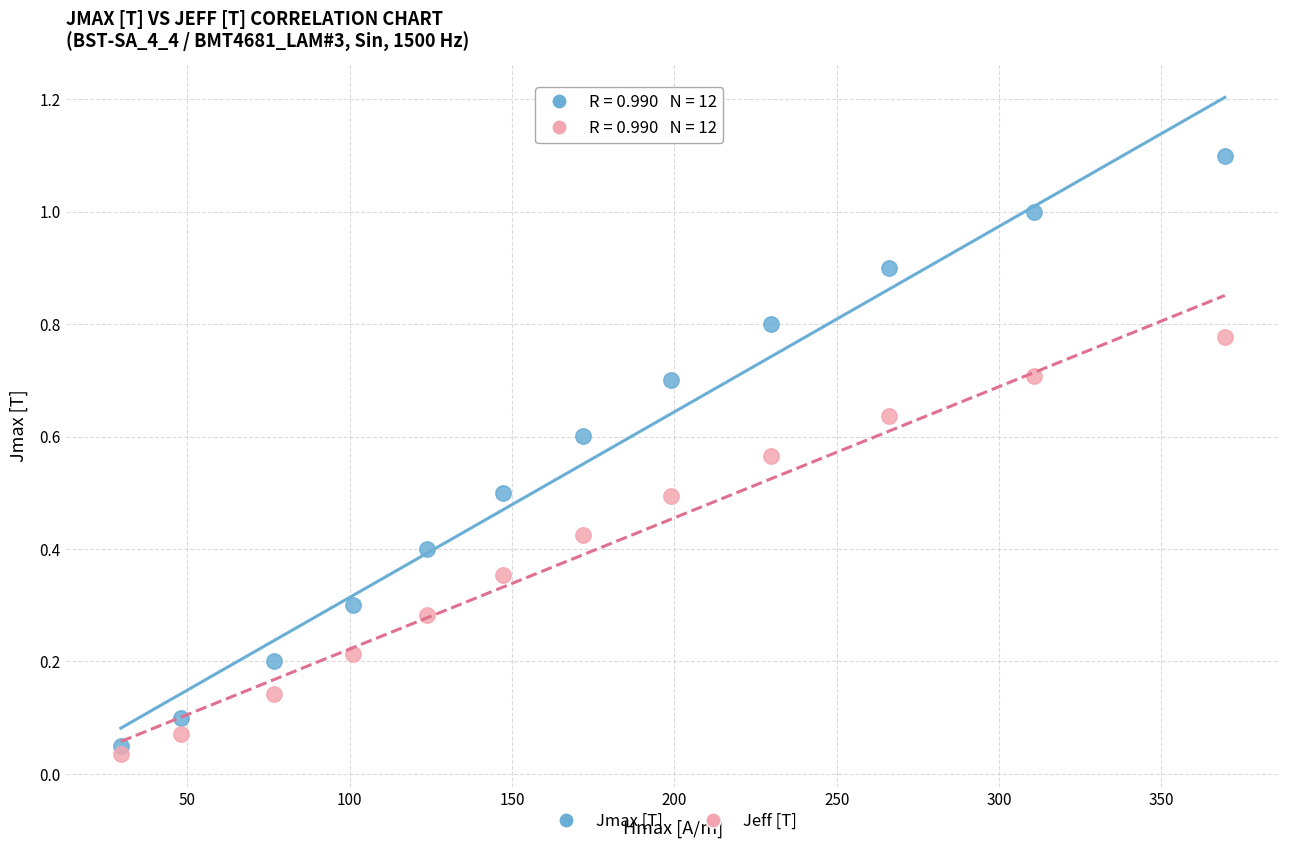

Across all data points, what is the range of Y values (max minus min)?

1.1